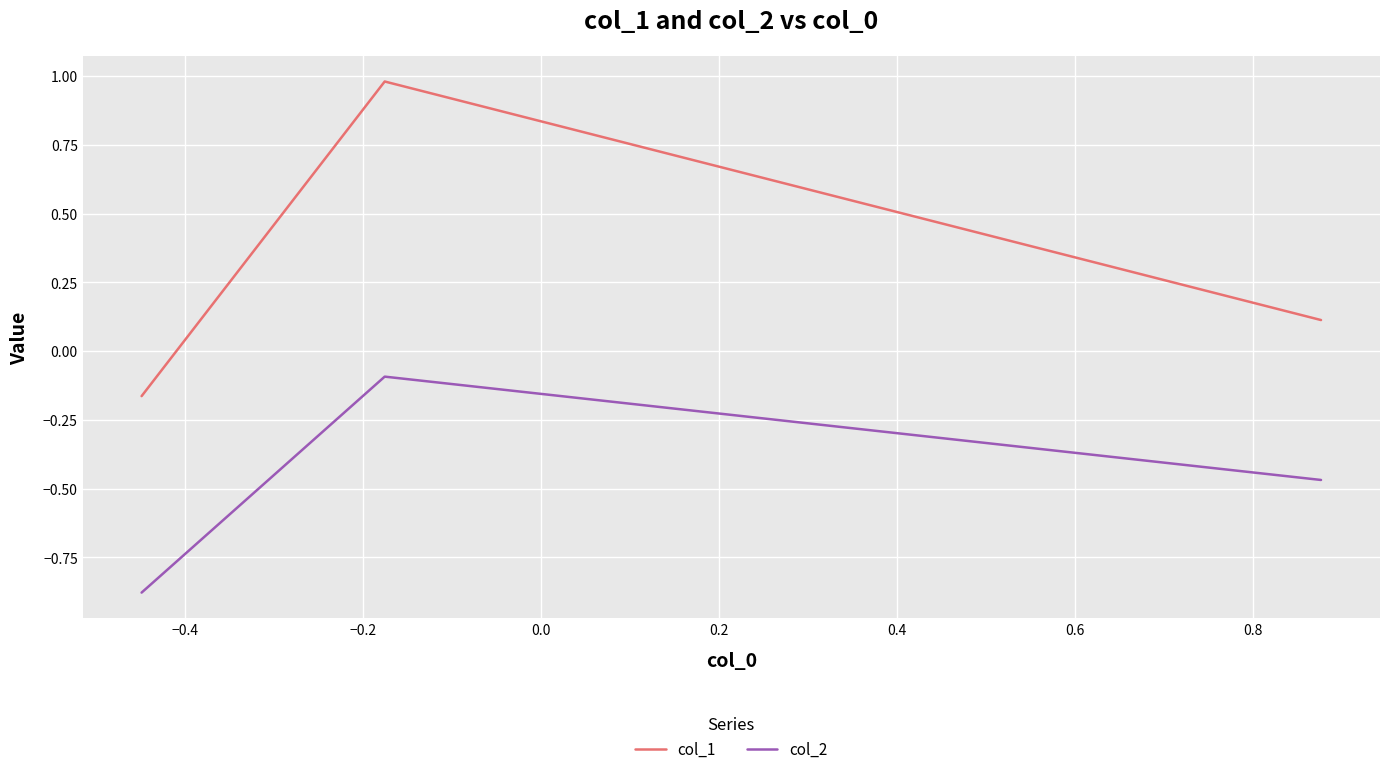

What is the difference between the maximum and second lowest values in the col_2 series?

0.4